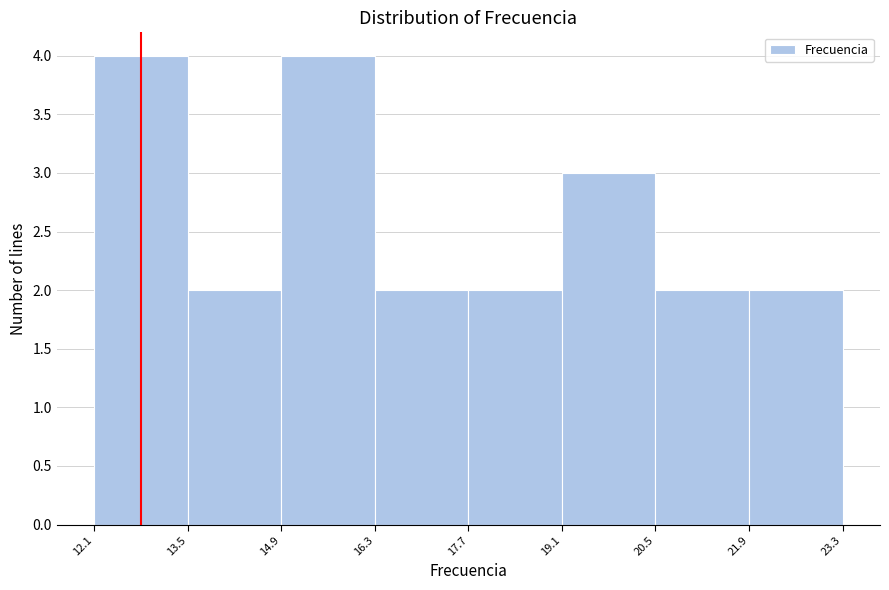

What is the height of the bar covering 21.9 to 23.3 on the x-axis? The values are not printed on the chart, so give them approximately, as read against the axis.

2